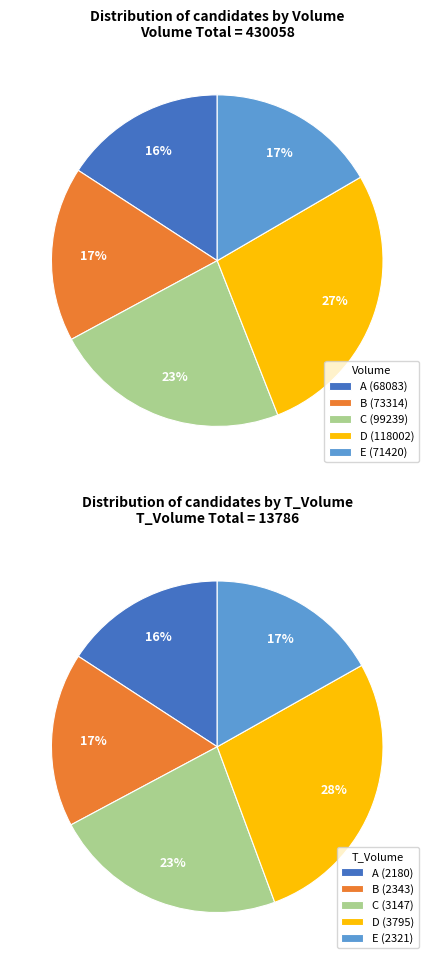

True or false: 2 accounts for 34% of the total.

False